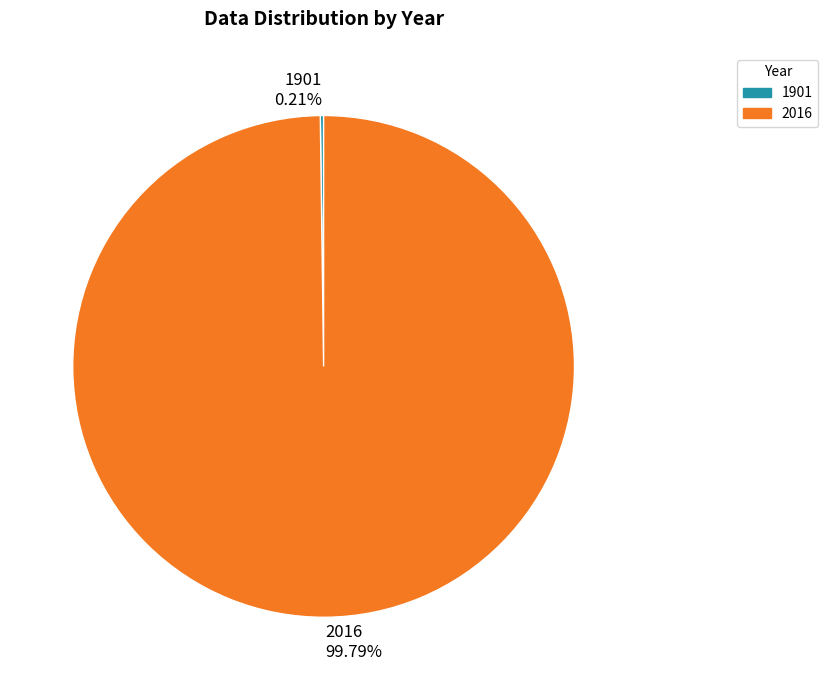

Does any single category account for the majority?

Yes